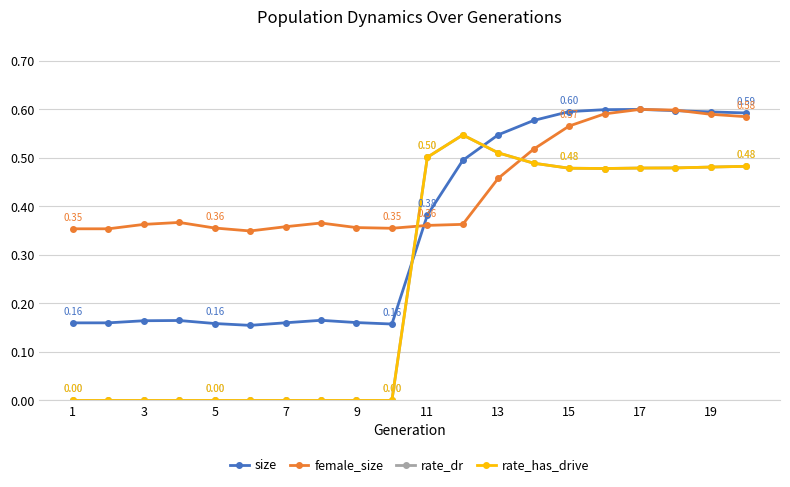

True or false: rate_has_drive and rate_dr intersect in this chart.

False